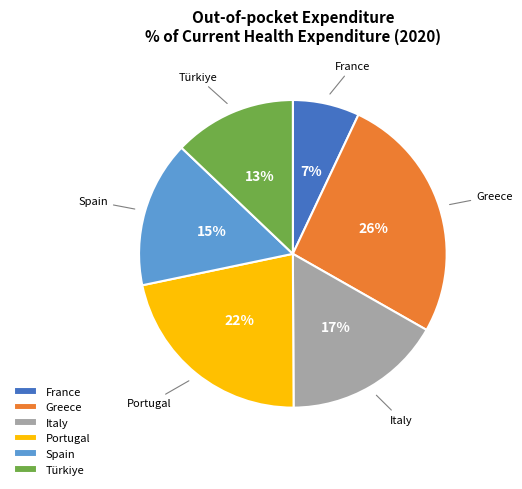

Do France and Greece together represent more than half of the pie?

No